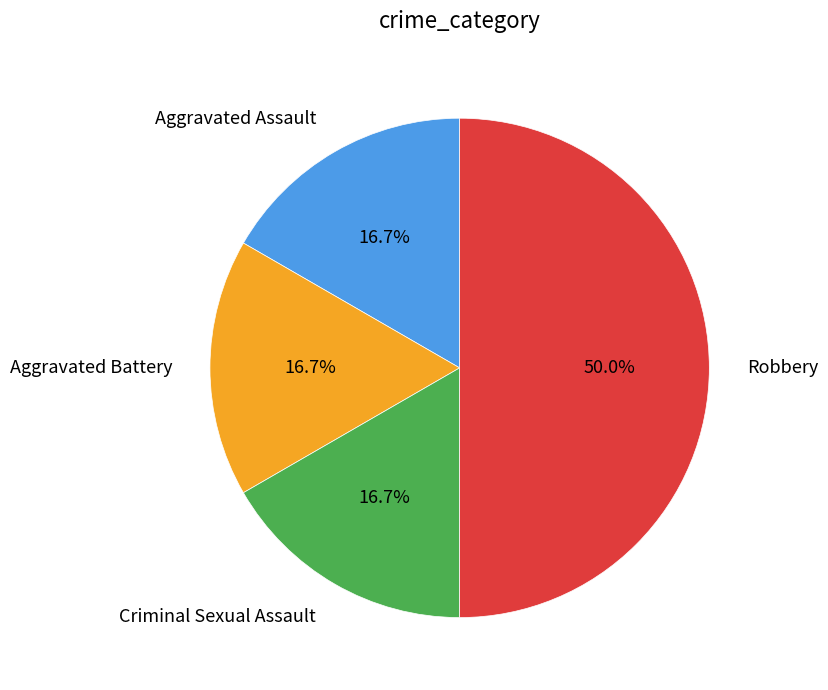

Is Aggravated Assault the majority of the pie?

No